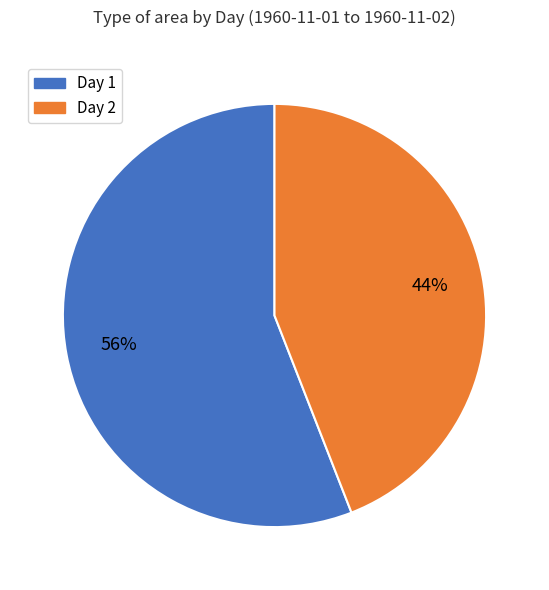

Is there a majority slice in this chart?

Yes